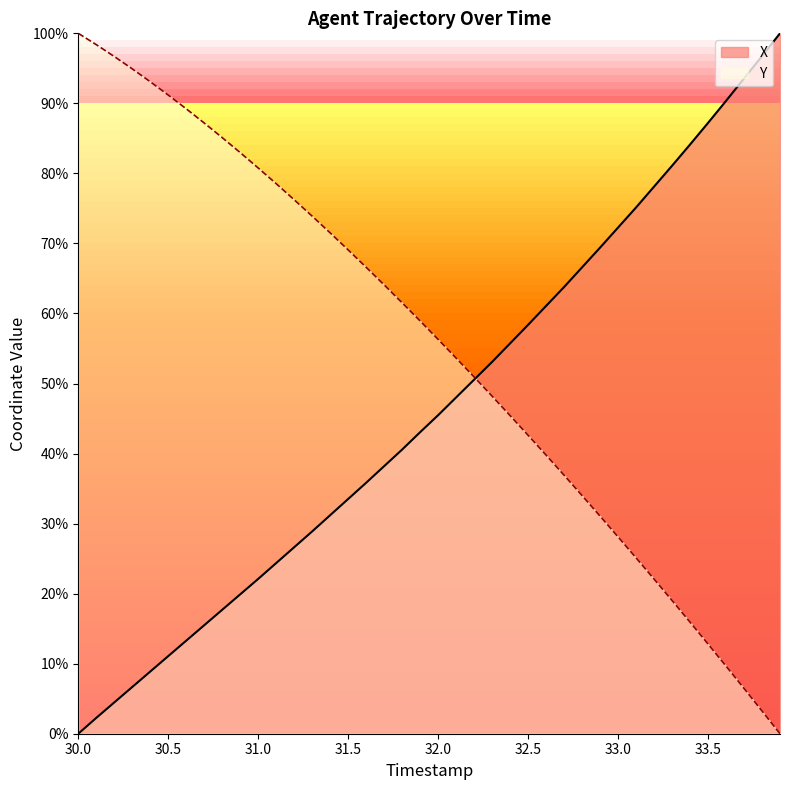

Which series has the largest total across all categories?

Y